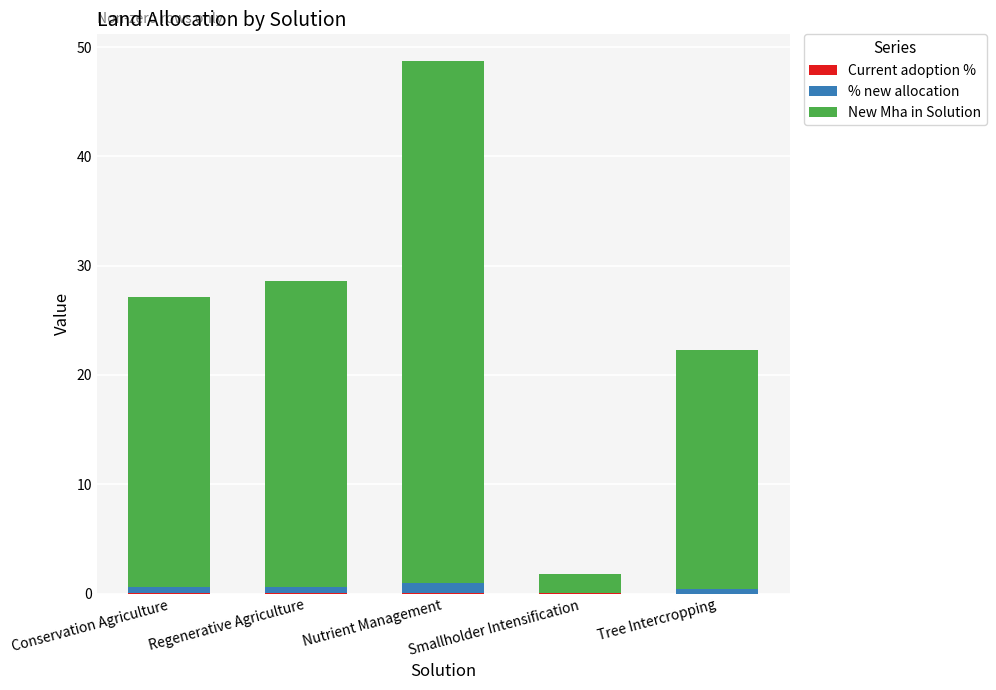

At which category is the sum across all series the highest?

Nutrient Management